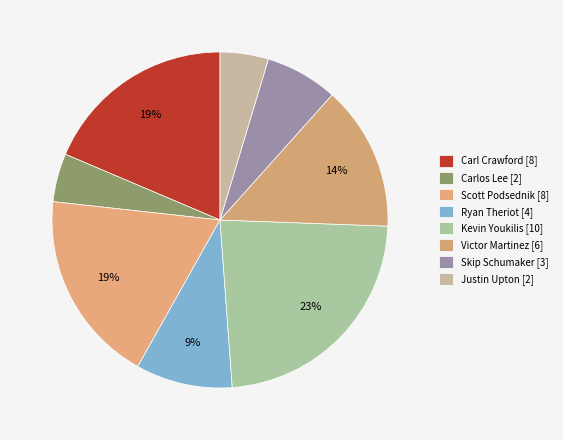

What is the change in value from Ryan Theriot to Kevin Youkilis?

+6